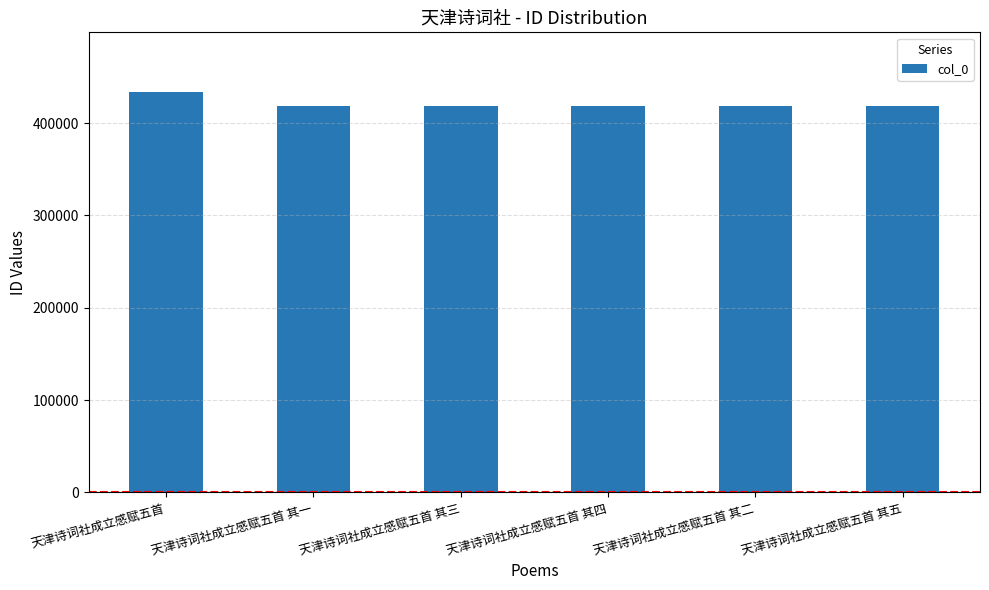

True or false: the data shows 433253 at 天津诗词社成立感赋五首.

True